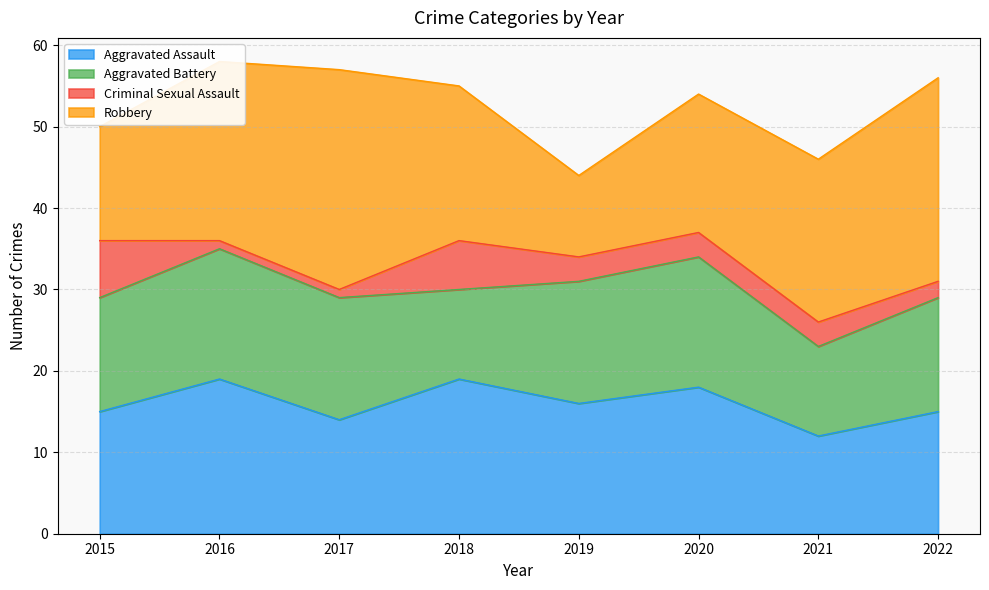

At which label does Robbery reach its minimum?

2019